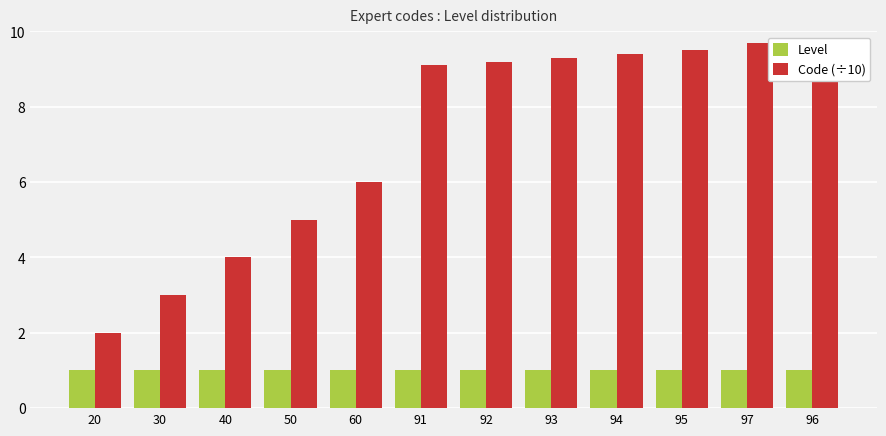

What is the label of the 5th bar from the left?

60